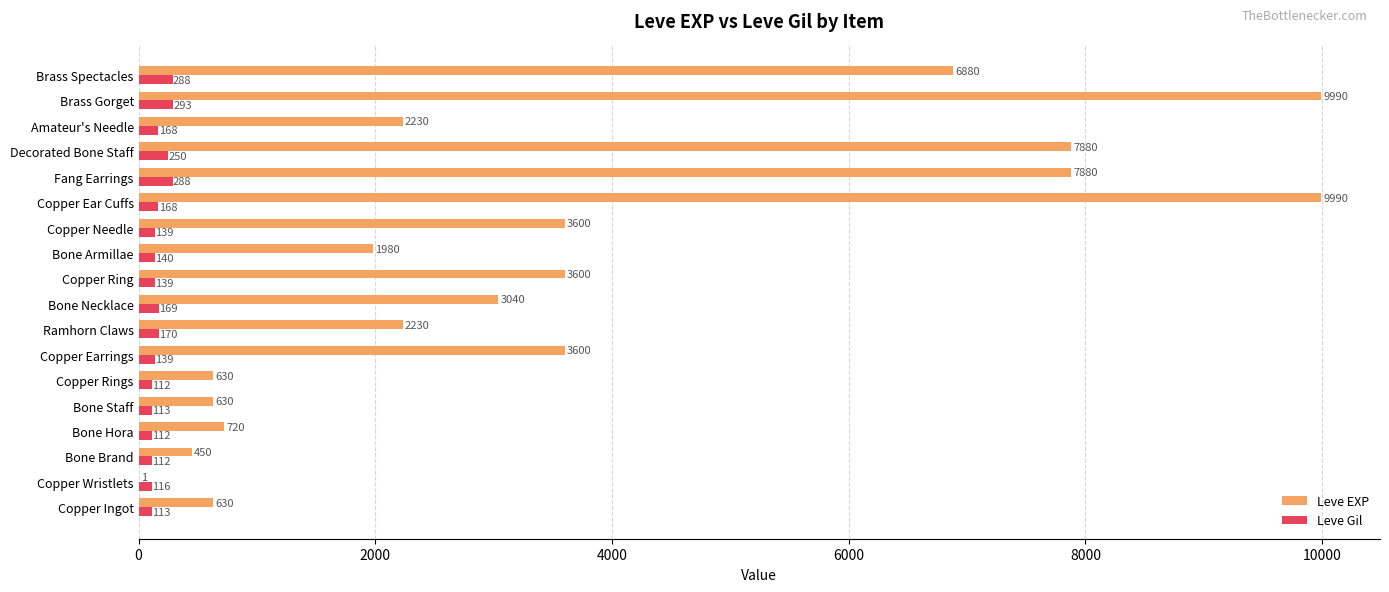

How many data points does each series have?

18